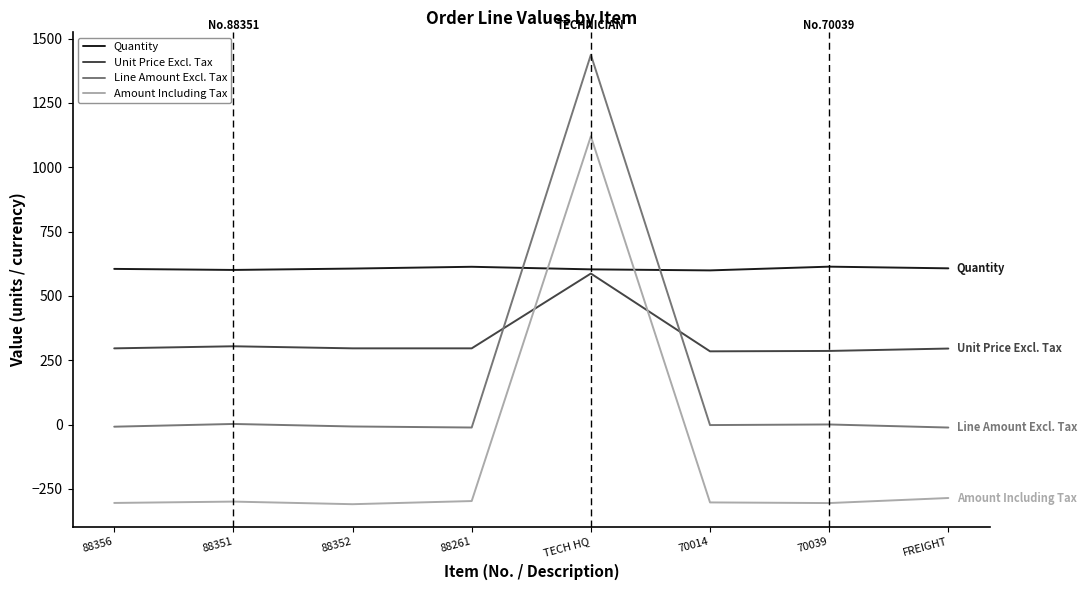

At FREIGHT, list the series in order from largest to smallest.

Quantity, Unit Price Excl. Tax, Line Amount Excl. Tax, Amount Including Tax